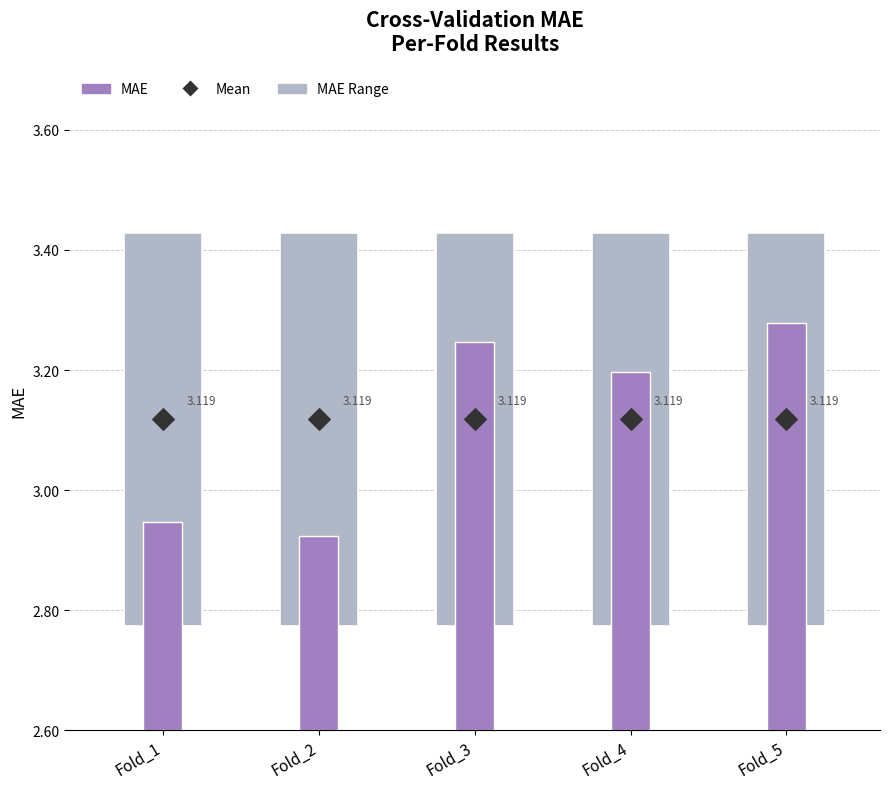

Which series reaches the minimum Y coordinate?

MAE